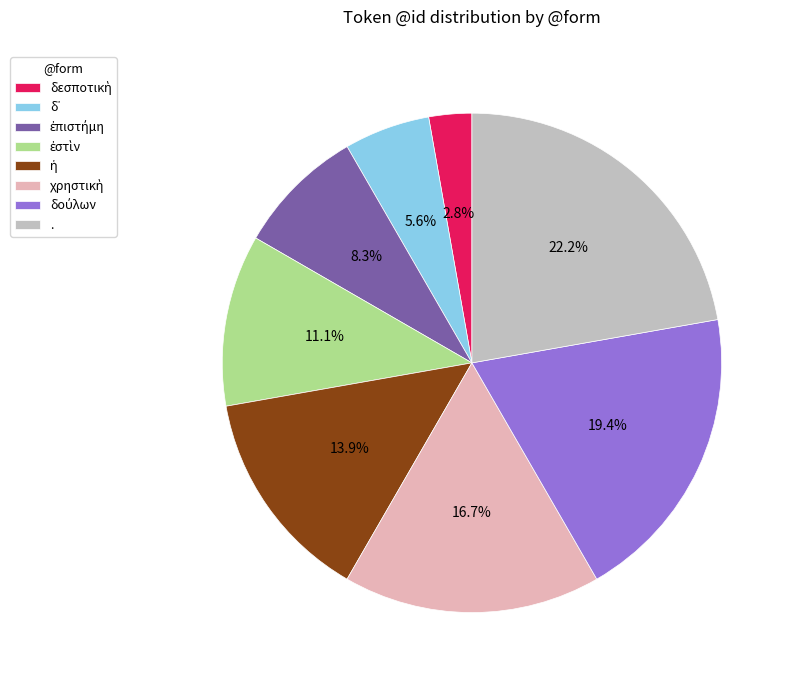

How many segments does this pie chart have?

8